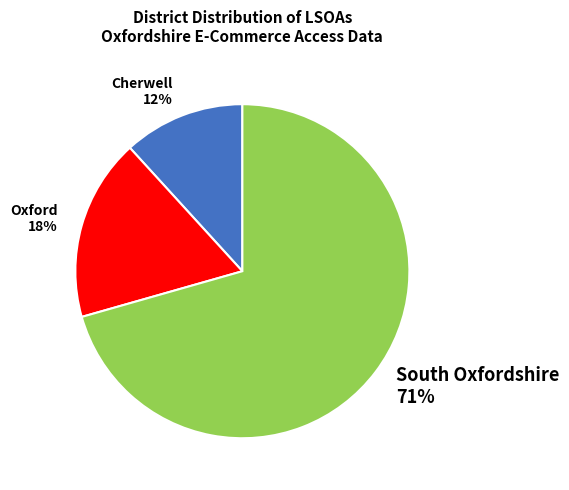

What is the largest slice in the pie chart?

South Oxfordshire